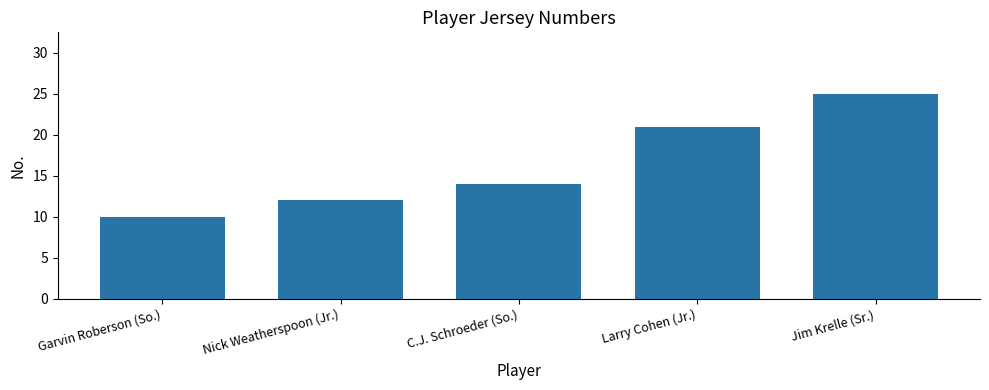

How many distinct data groups are displayed?

1